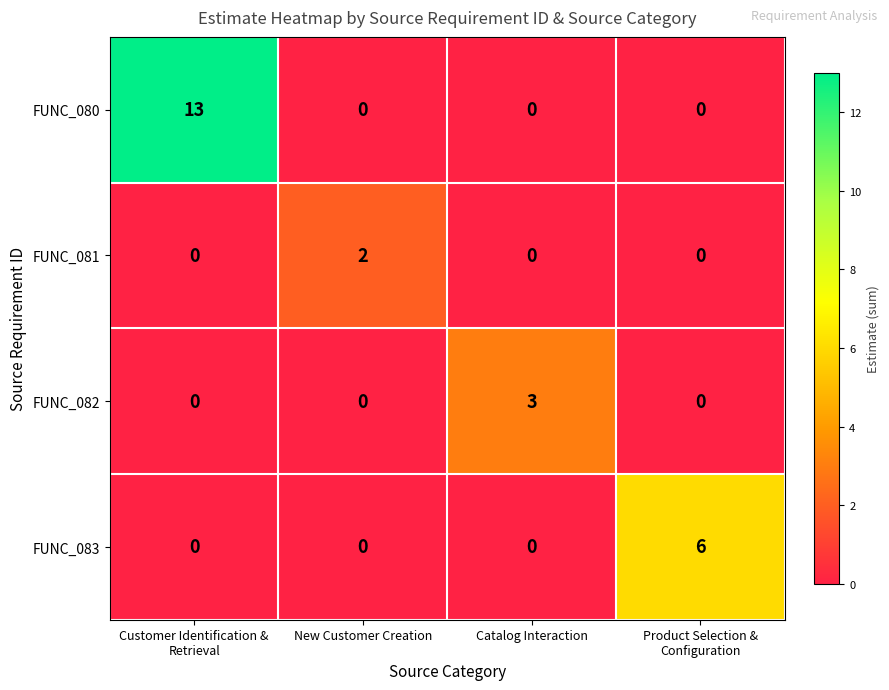

What is the total value across all series at Catalog Interaction?

3